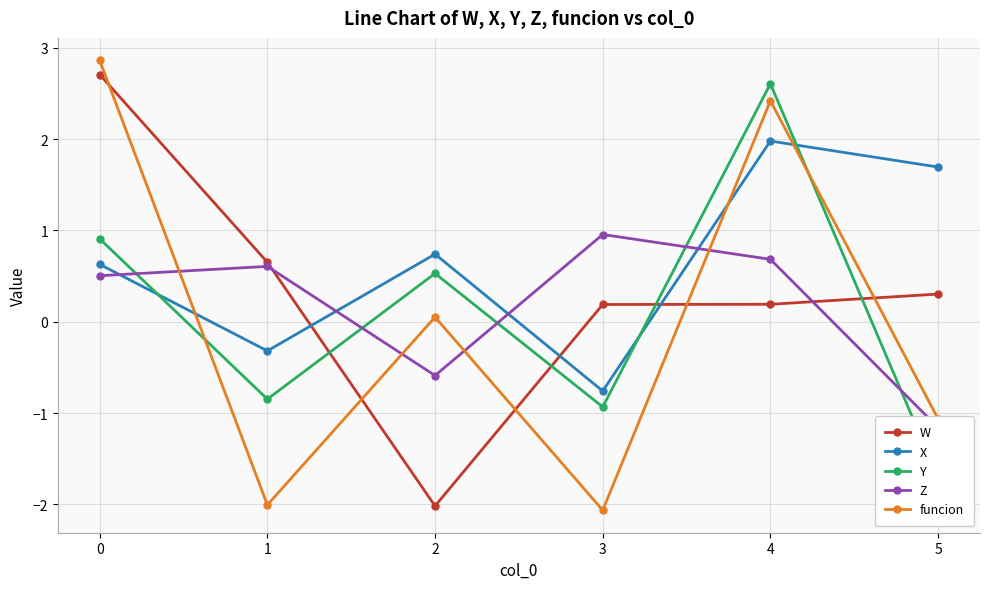

What is the difference between the maximum and minimum values in the Z series?

2.1